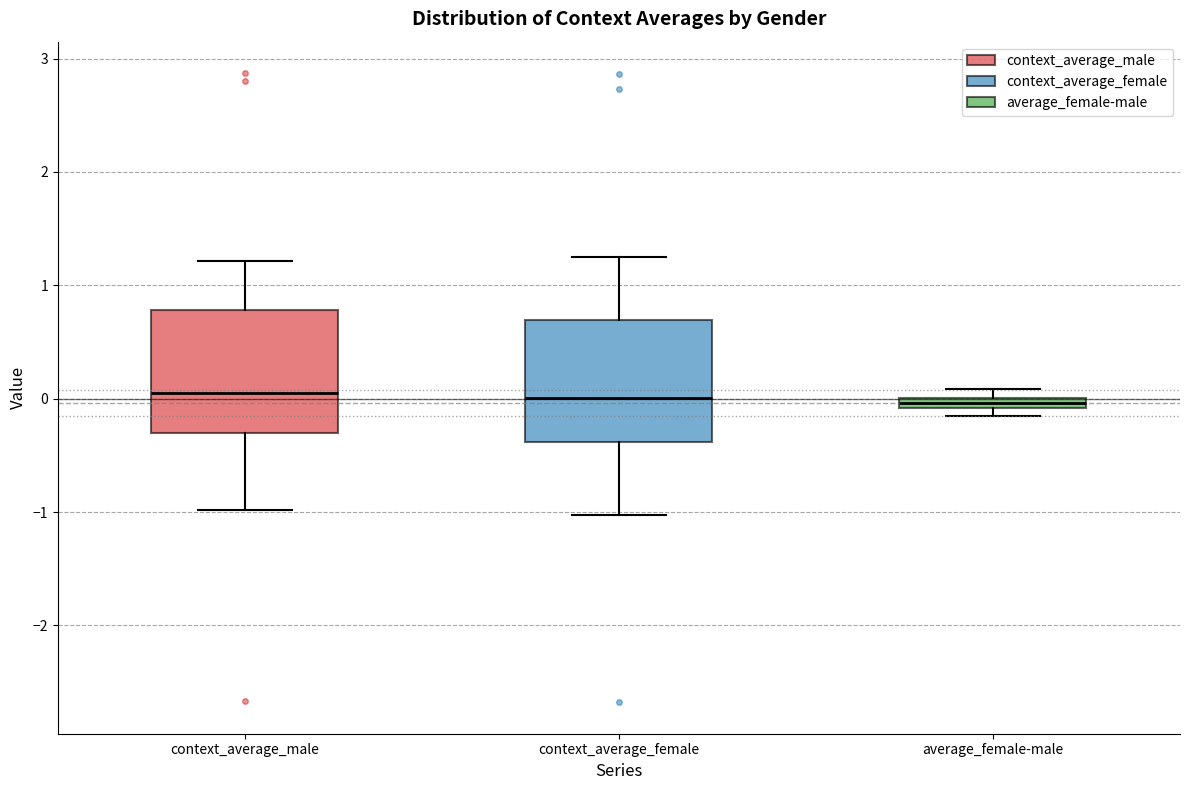

Where is the upper edge of the box for context_average_male on the y-axis? The values are not printed on the chart, so give them approximately, as read against the axis.

0.8